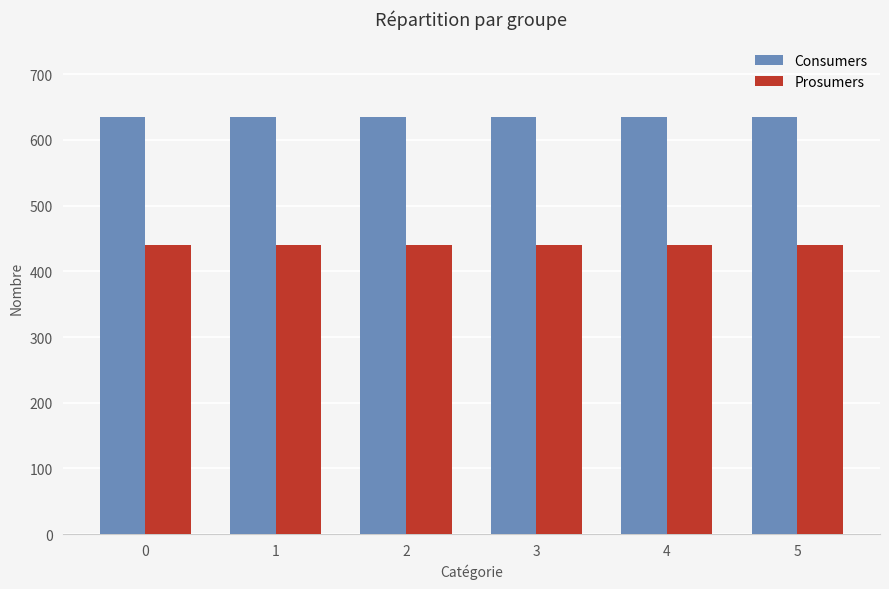

What is the highest value of the Prosumers series?

440